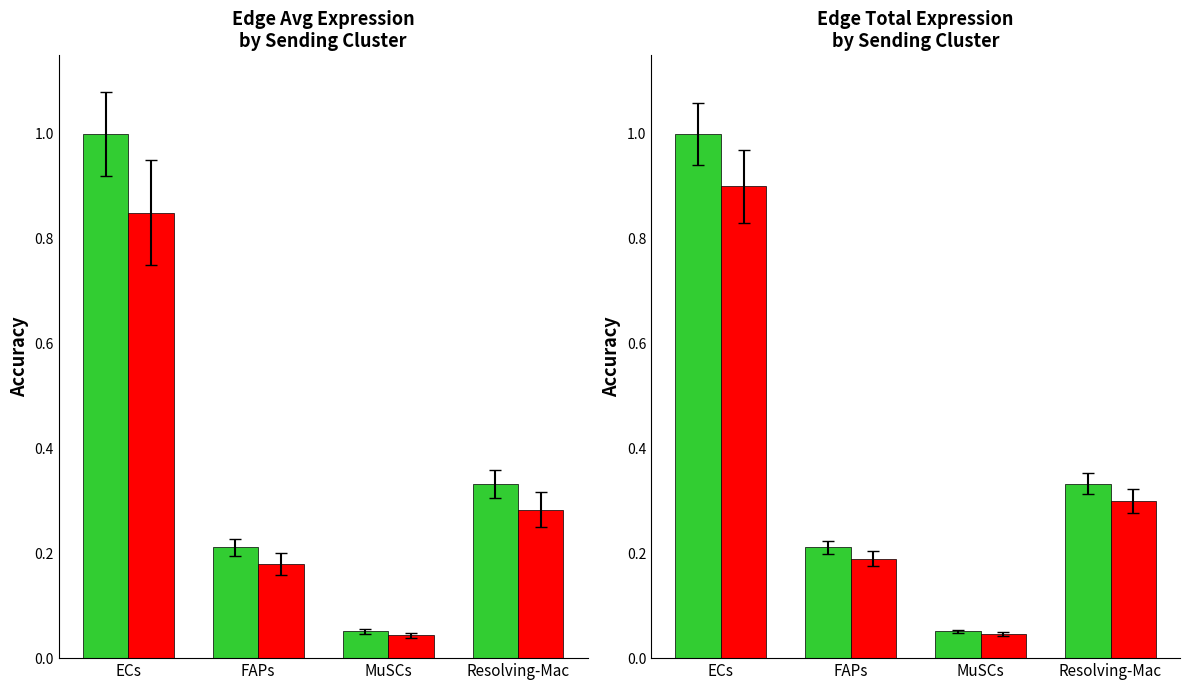

Does the chart contain stacked bars?

No